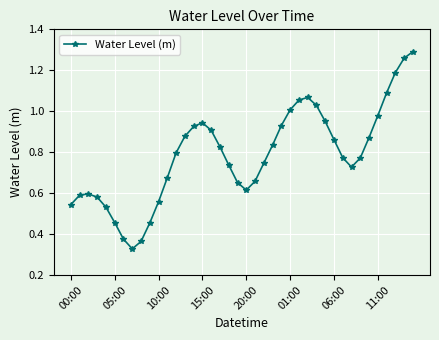

What is the sum of all values?

31.4